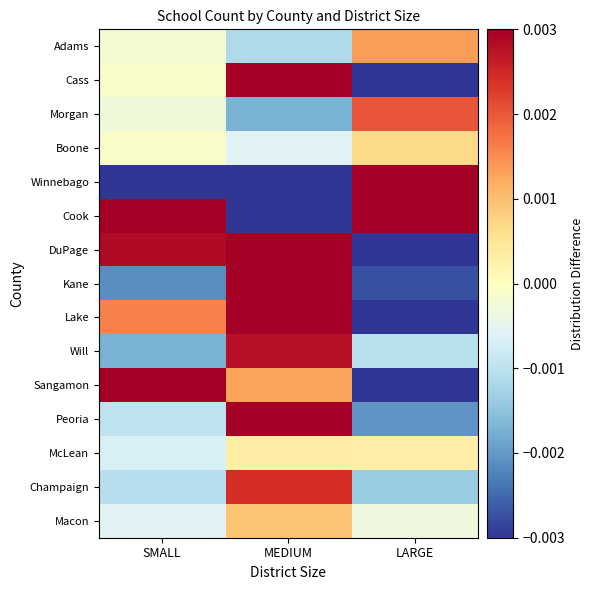

Which category has the lowest value across all series?

MEDIUM